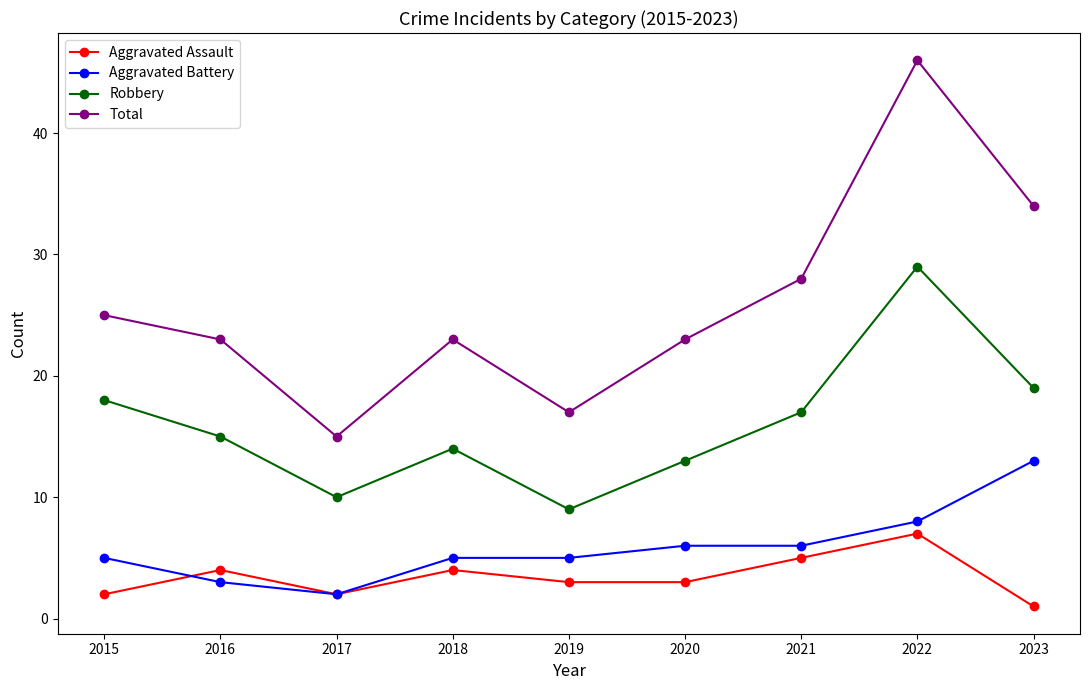

Which series has the largest range (max minus min)?

Total